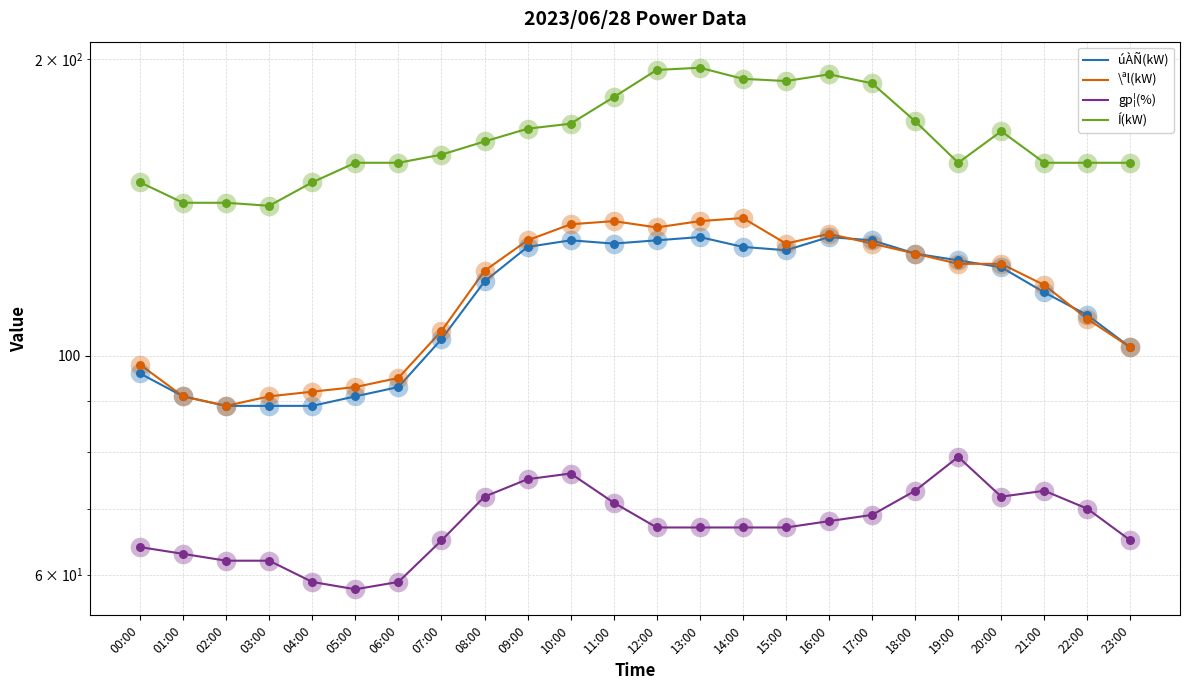

Which series has the largest total across all categories?

Í(kW)